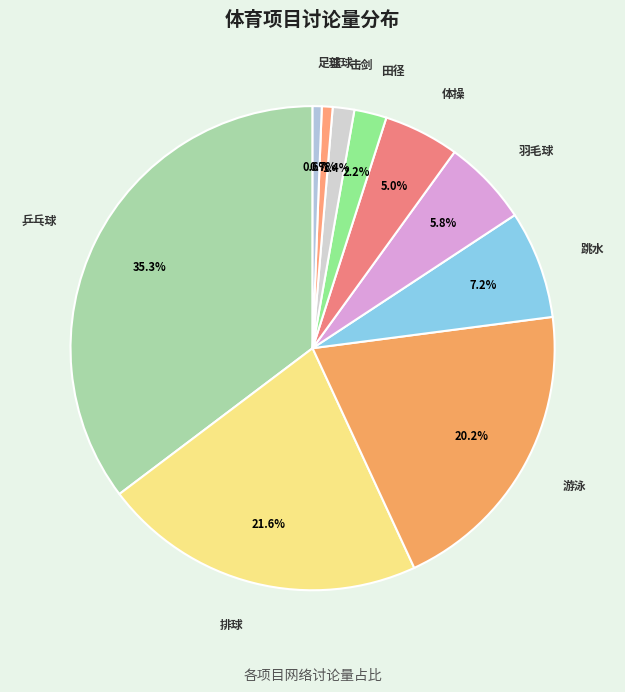

Does any single category account for the majority?

No